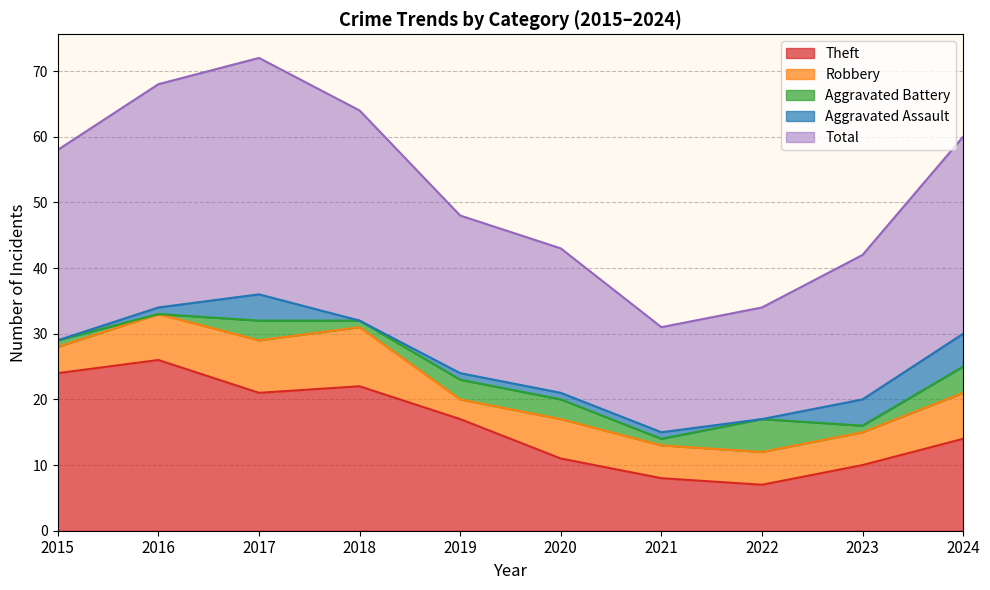

True or false: Robbery and Aggravated Assault intersect in this chart.

False